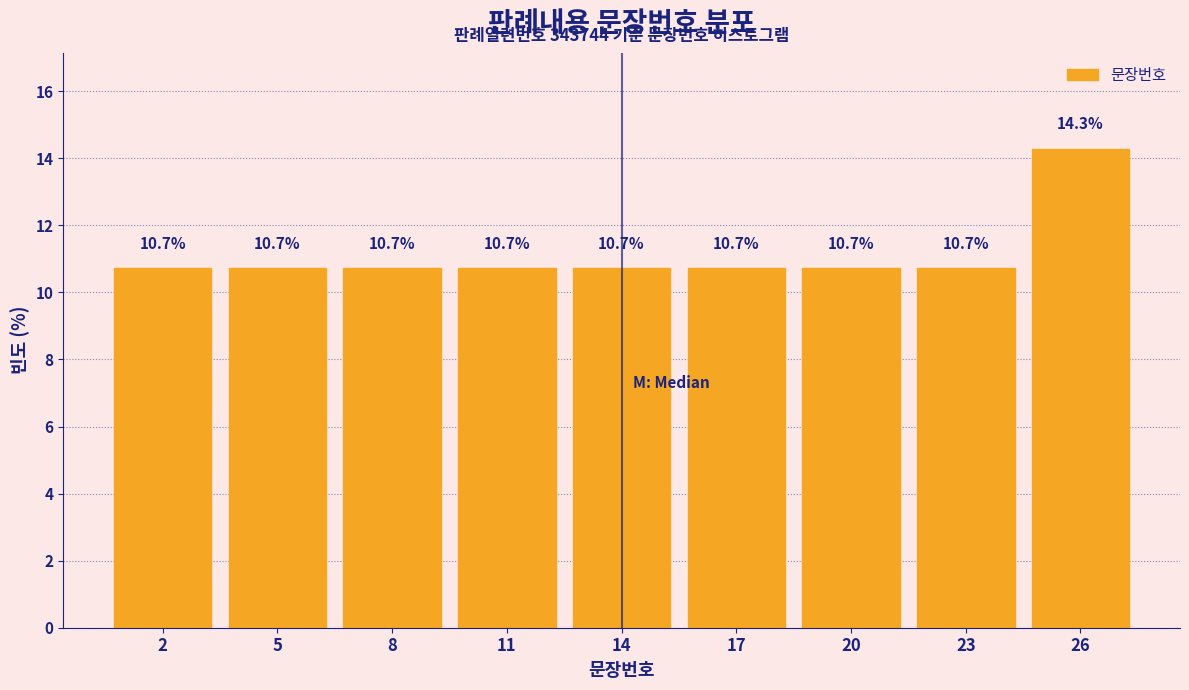

Reading left to right, what are all the values shown in this chart?

10.7	10.7	10.7	10.7	10.7	10.7	10.7	10.7	14.3